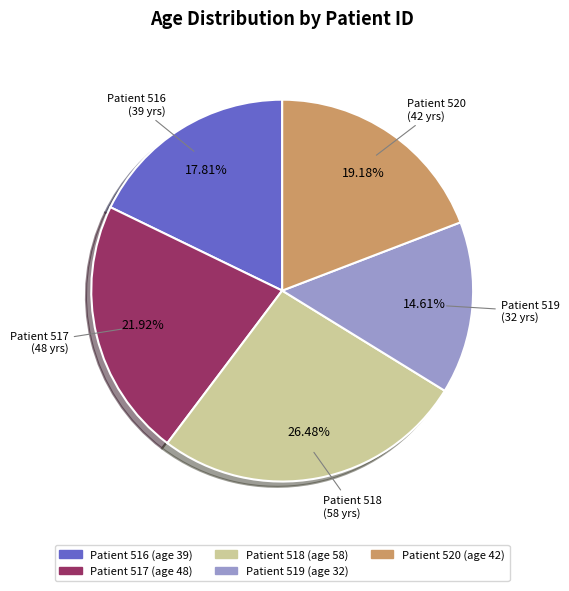

Is there a majority slice in this chart?

No